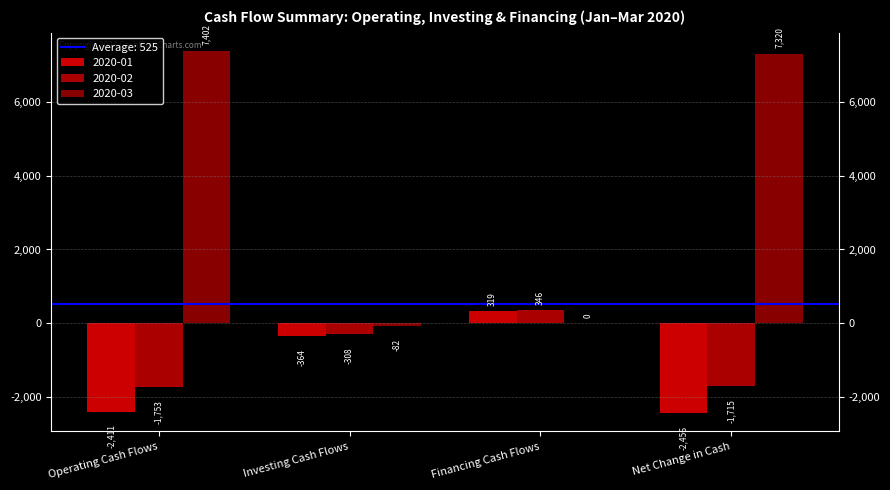

At which label is 2020-01 closest to -1068?

Investing Cash Flows